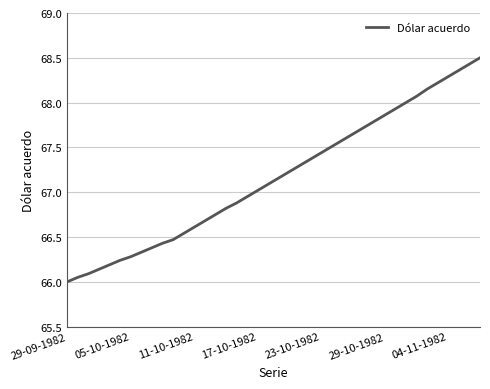

What is the greatest value displayed?

68.5